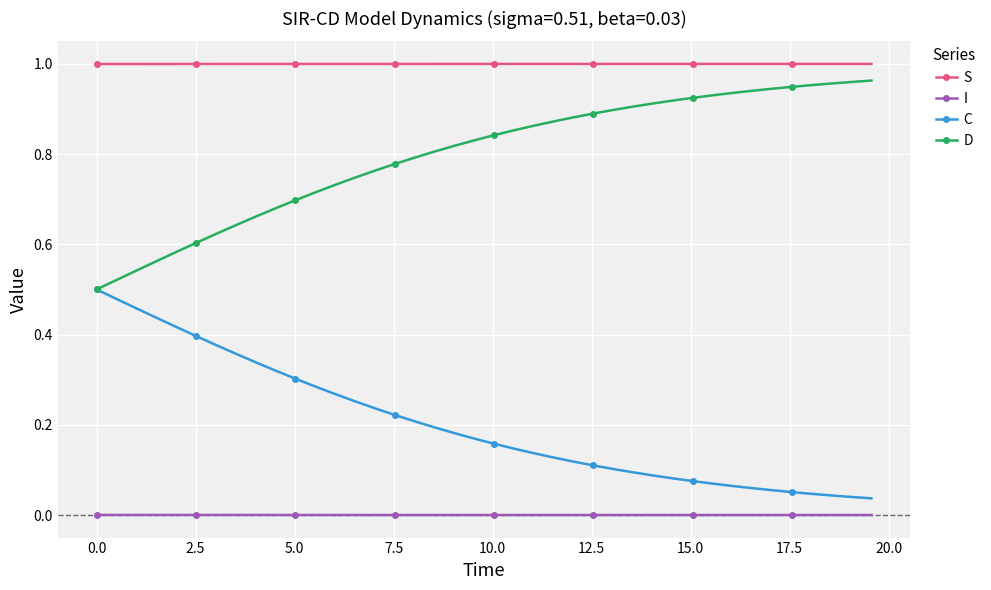

What are all the series names shown in the legend?

S, I, C, D